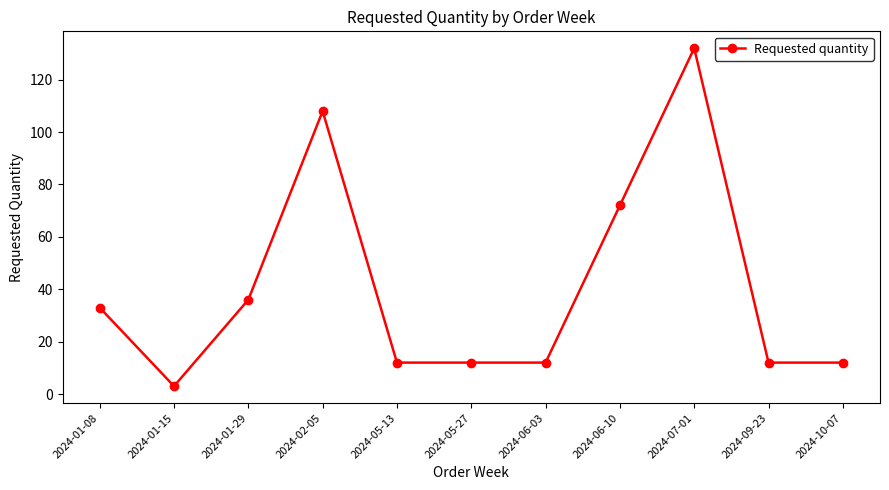

Count the number of categories in the chart.

11